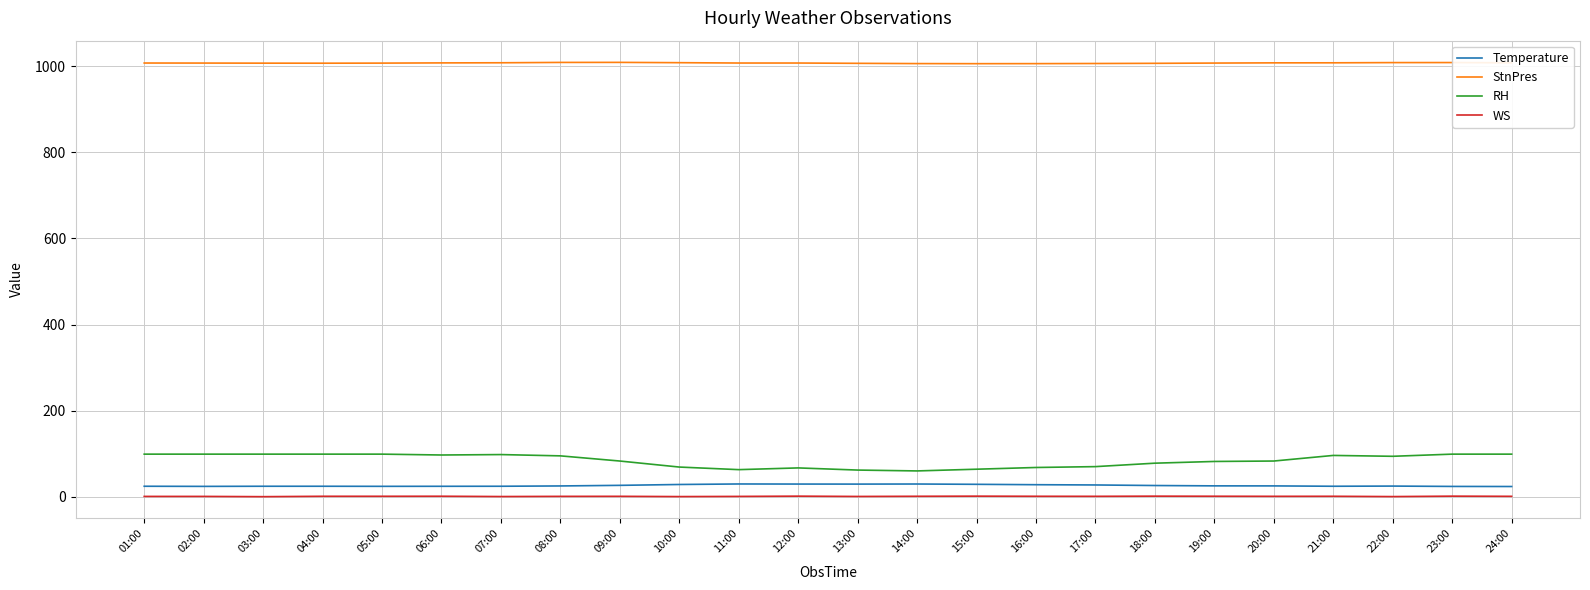

True or false: RH and StnPres cross at least once.

False